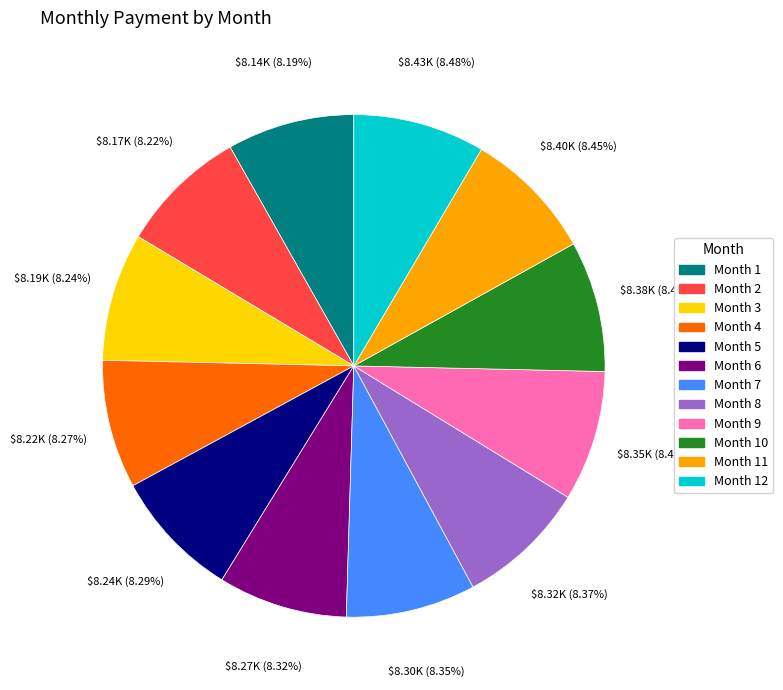

Is Month 3 the majority of the pie?

No